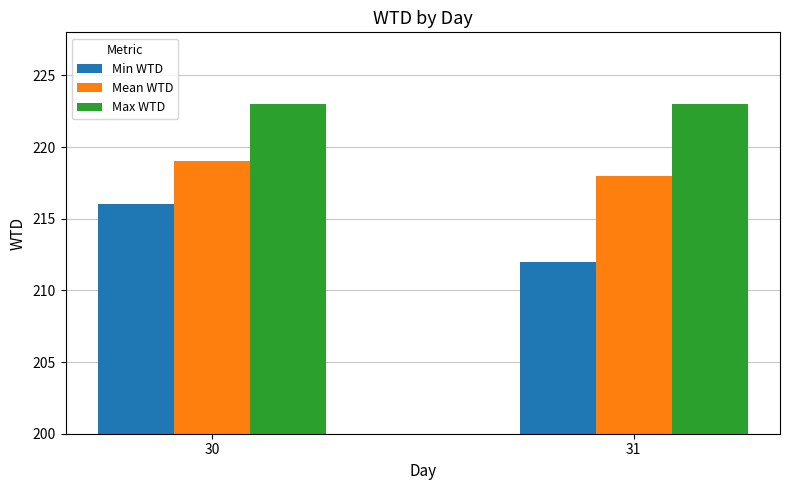

How many bars are there in each group?

3